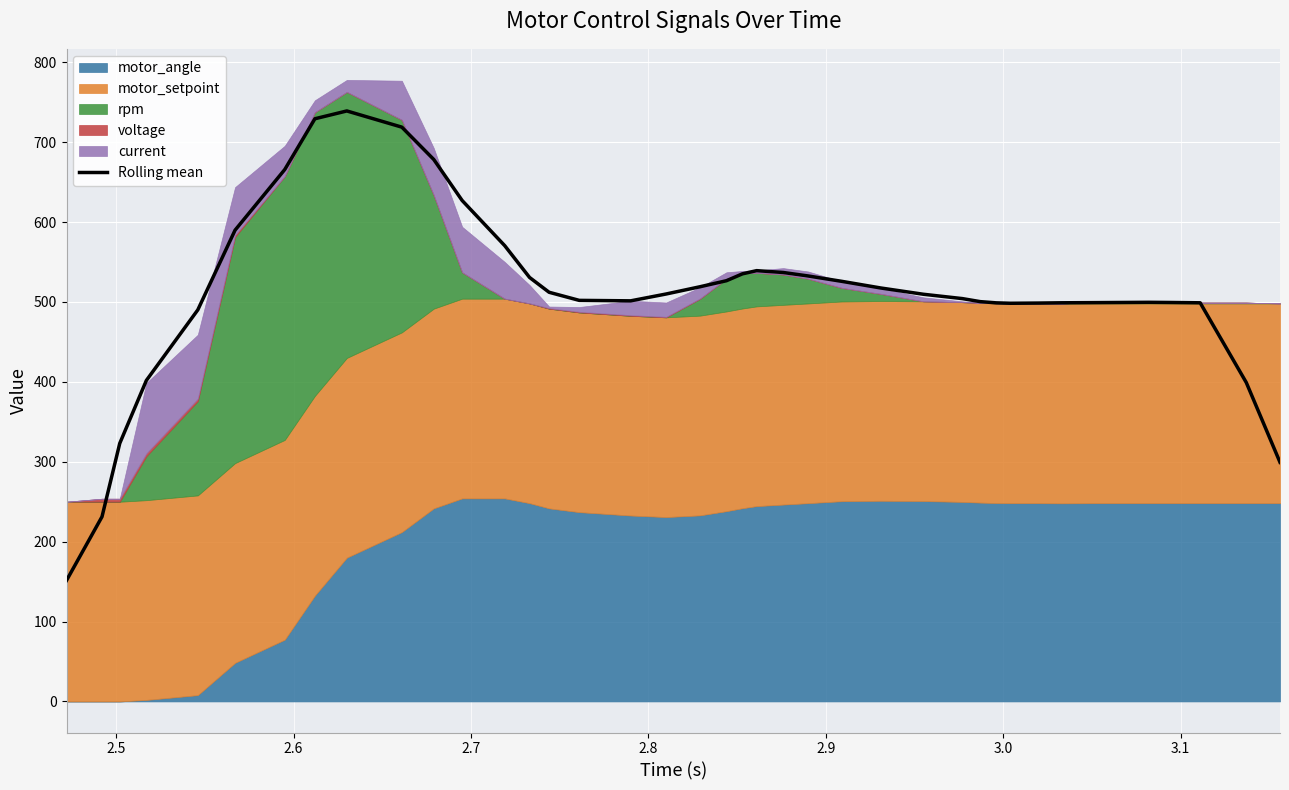

What is the maximum value for Rolling mean?

739.1